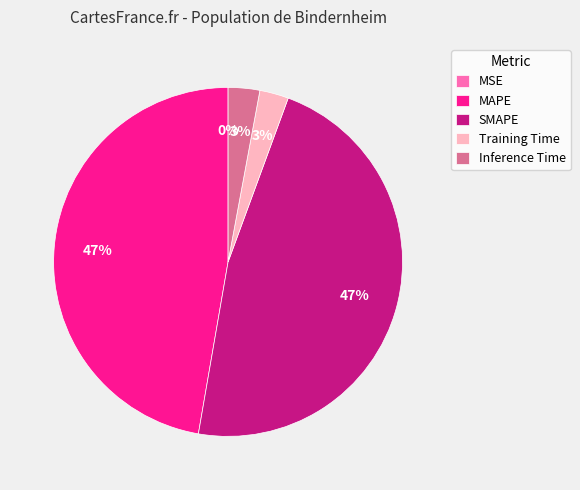

Which has a higher value, Training Time or MAPE?

MAPE